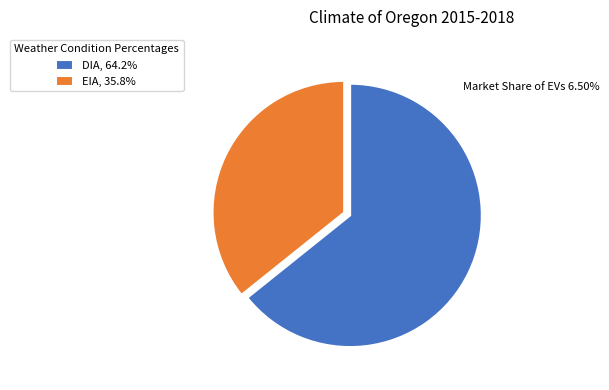

Which has a higher value, EIA or DIA?

DIA